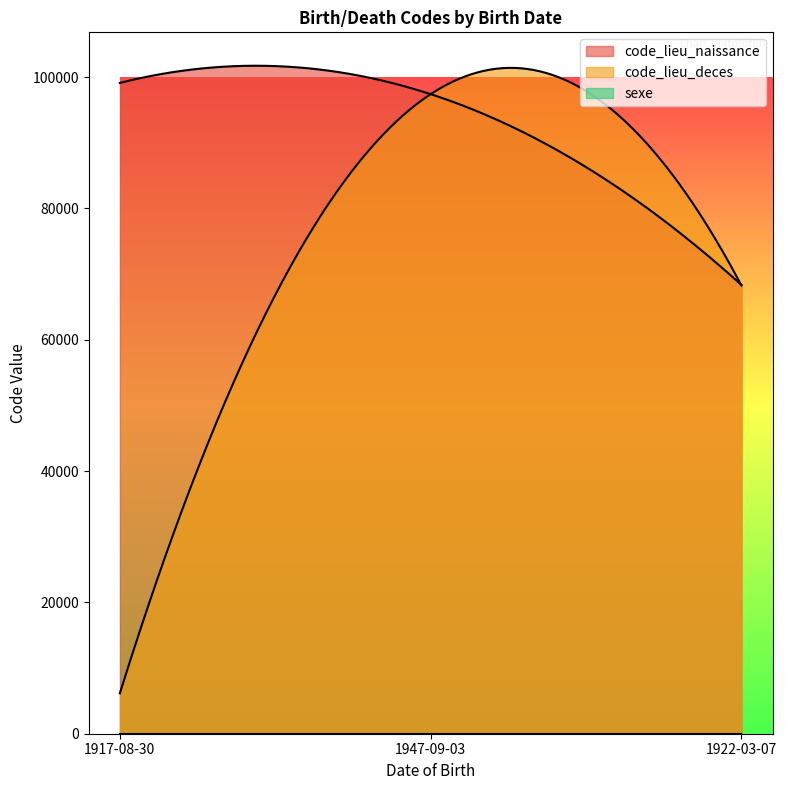

Reading left to right, extract all data points from this chart.

code_lieu_naissance: 99127	97412	68349
code_lieu_deces: 6157	97412	68264
sexe: 1	1	2